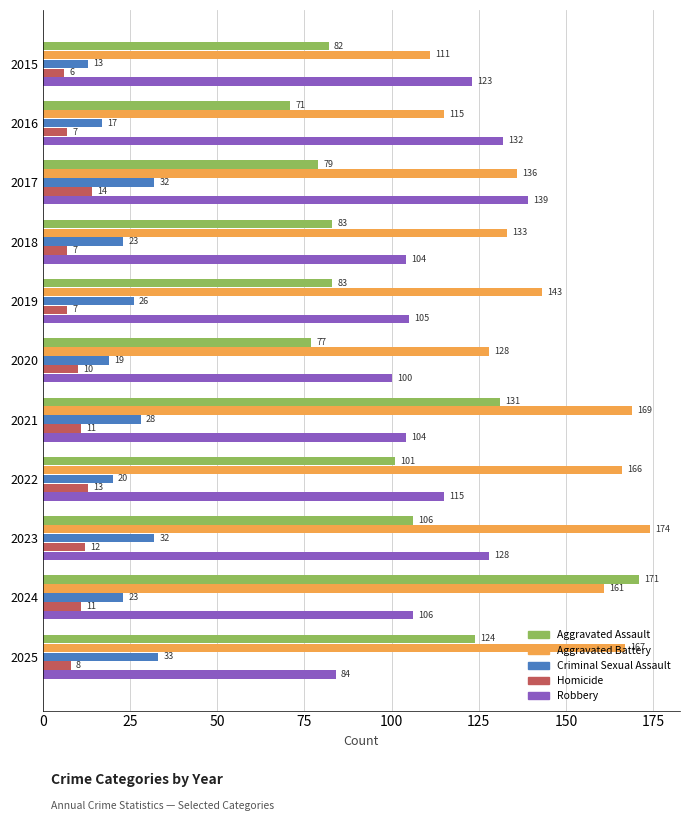

The Aggravated Battery series shows 161 at 2024. True or false?

True